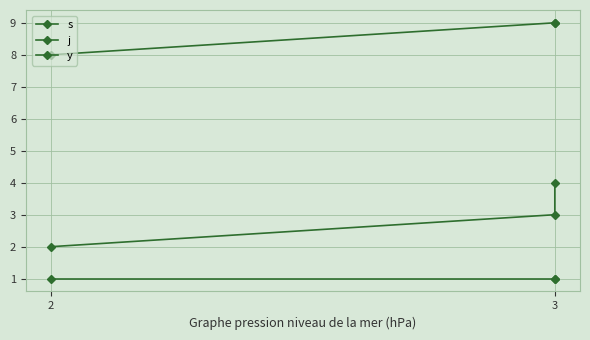

What is the average value of the y series?

1